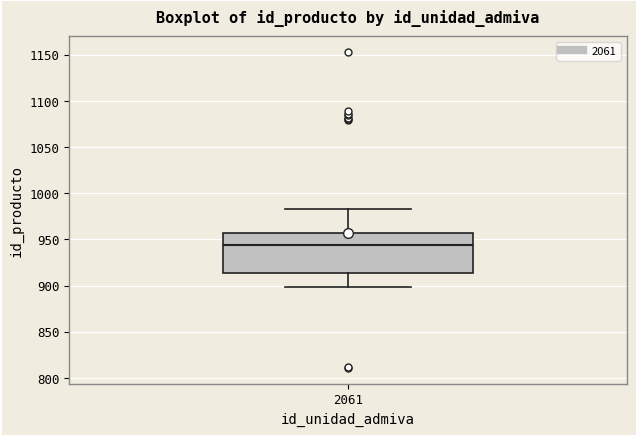

Where does the median line of the box at x = 2061 sit on the y-axis? The values are not printed on the chart, so give them approximately, as read against the axis.

945